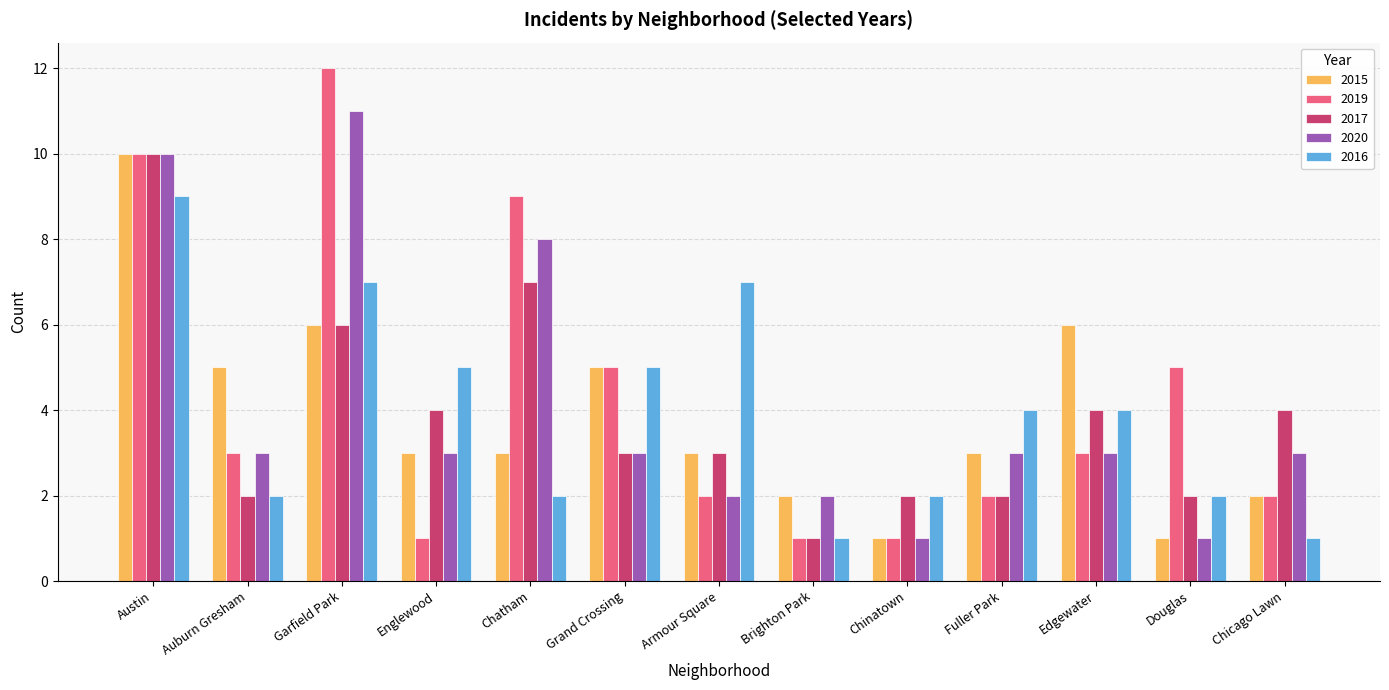

Is the value of 2020 at Chatham greater than the value of 2017 at Auburn Gresham?

Yes